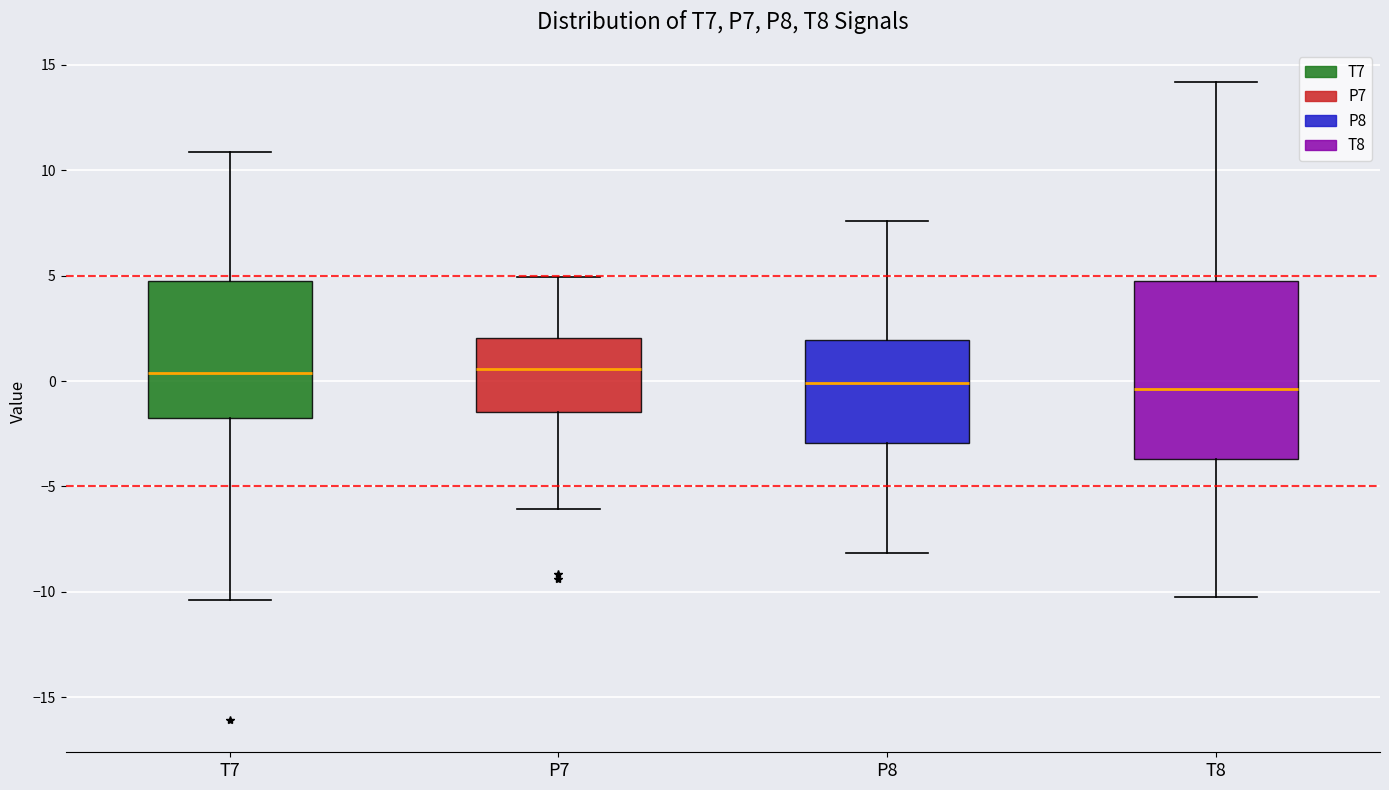

Where is the upper edge of the box for P7 on the y-axis? The values are not printed on the chart, so give them approximately, as read against the axis.

2.0